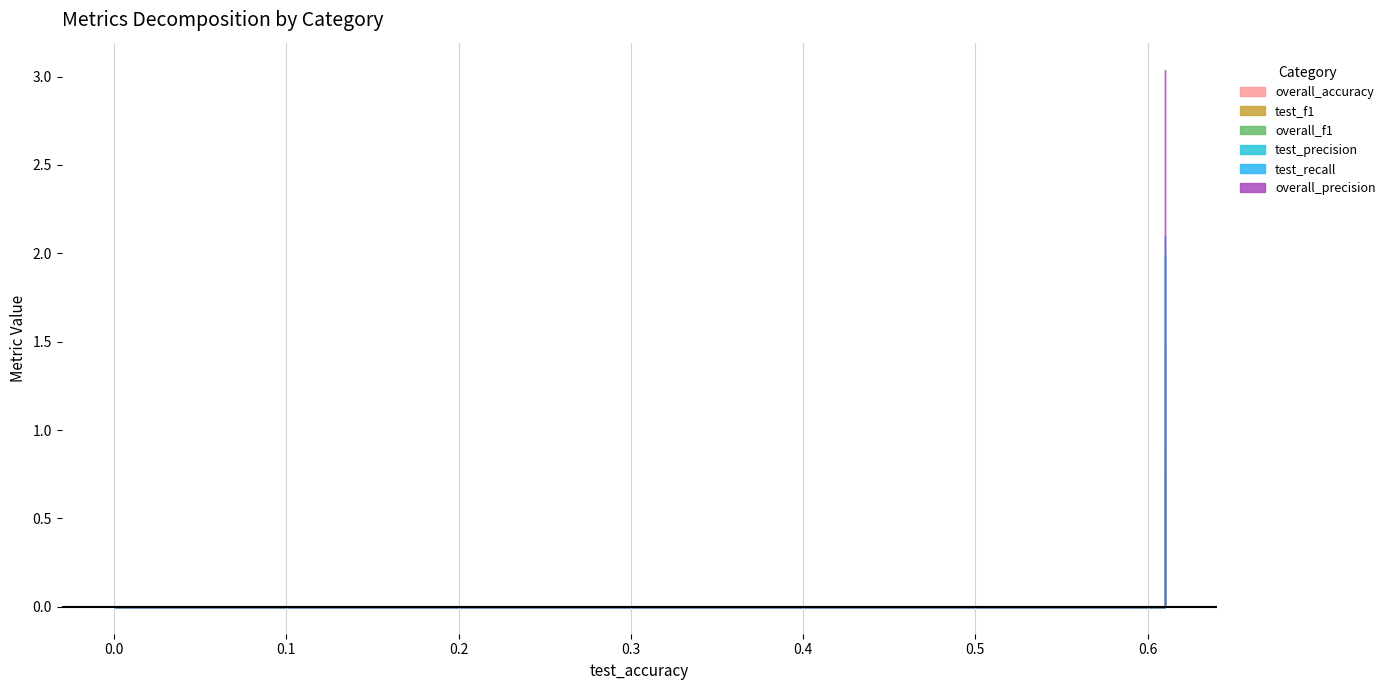

What is the value of the test_precision point at the 2nd from the left?

0.6